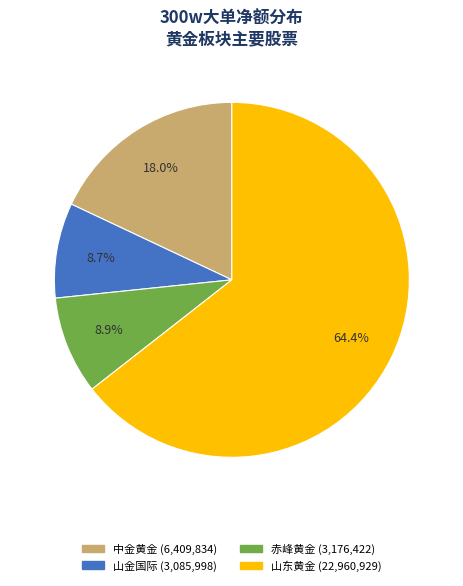

Which slice is the largest?

山东黄金